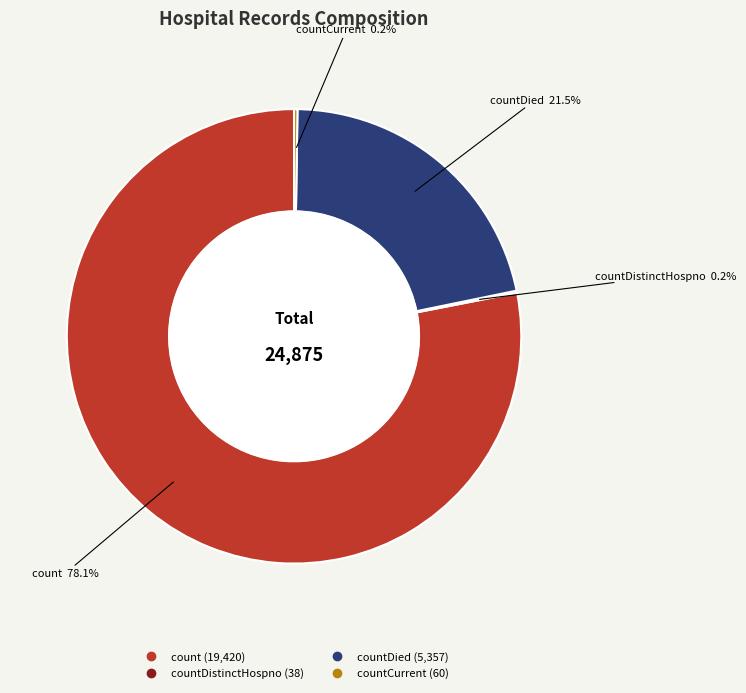

Is there any slice that represents more than half of the pie?

Yes